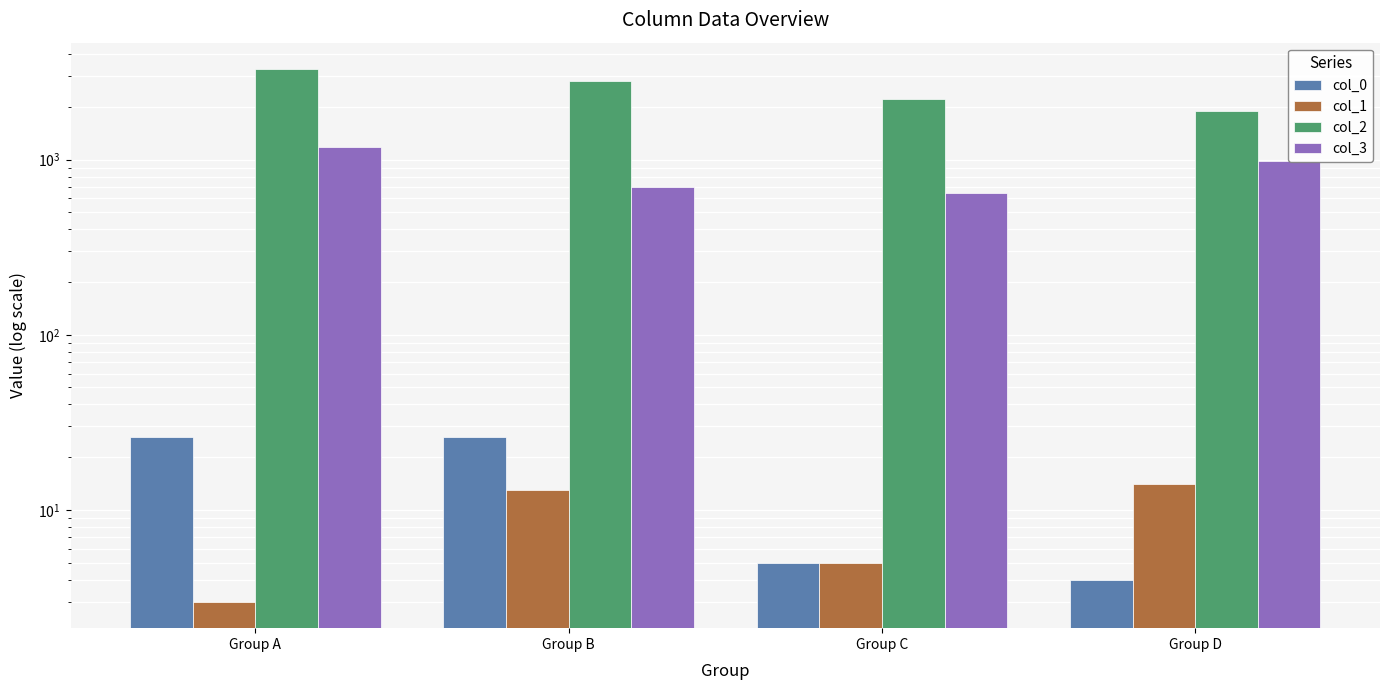

Which series has the widest spread of values?

col_2